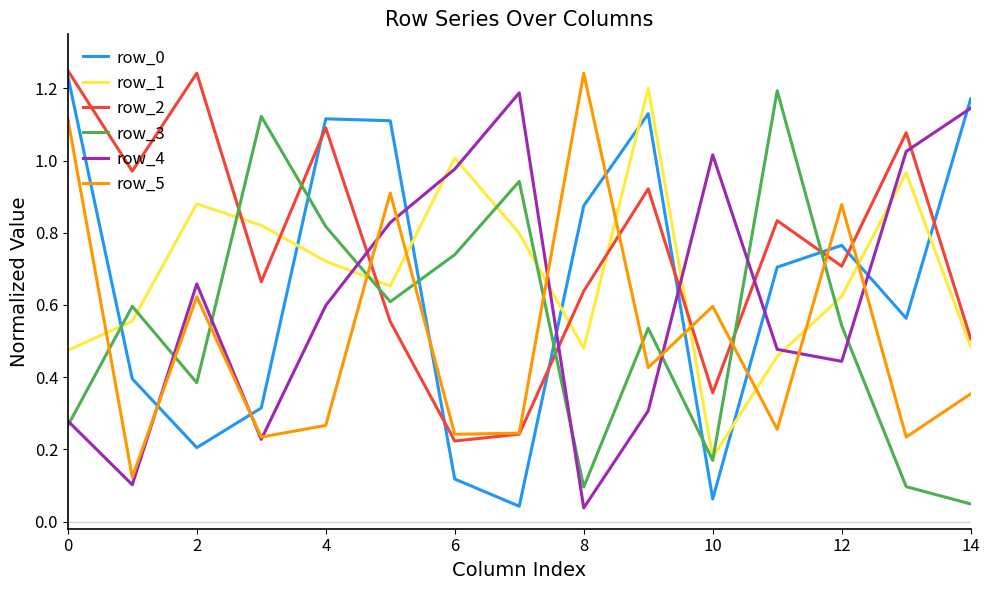

How many lines are shown in the chart?

6